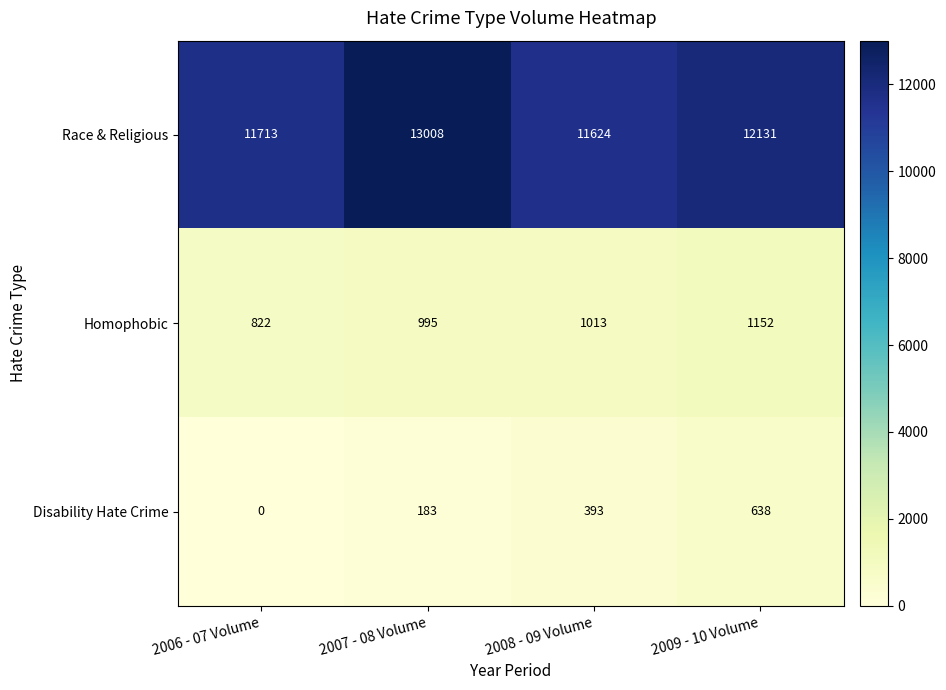

Which series has the largest range (max minus min)?

Race & Religious